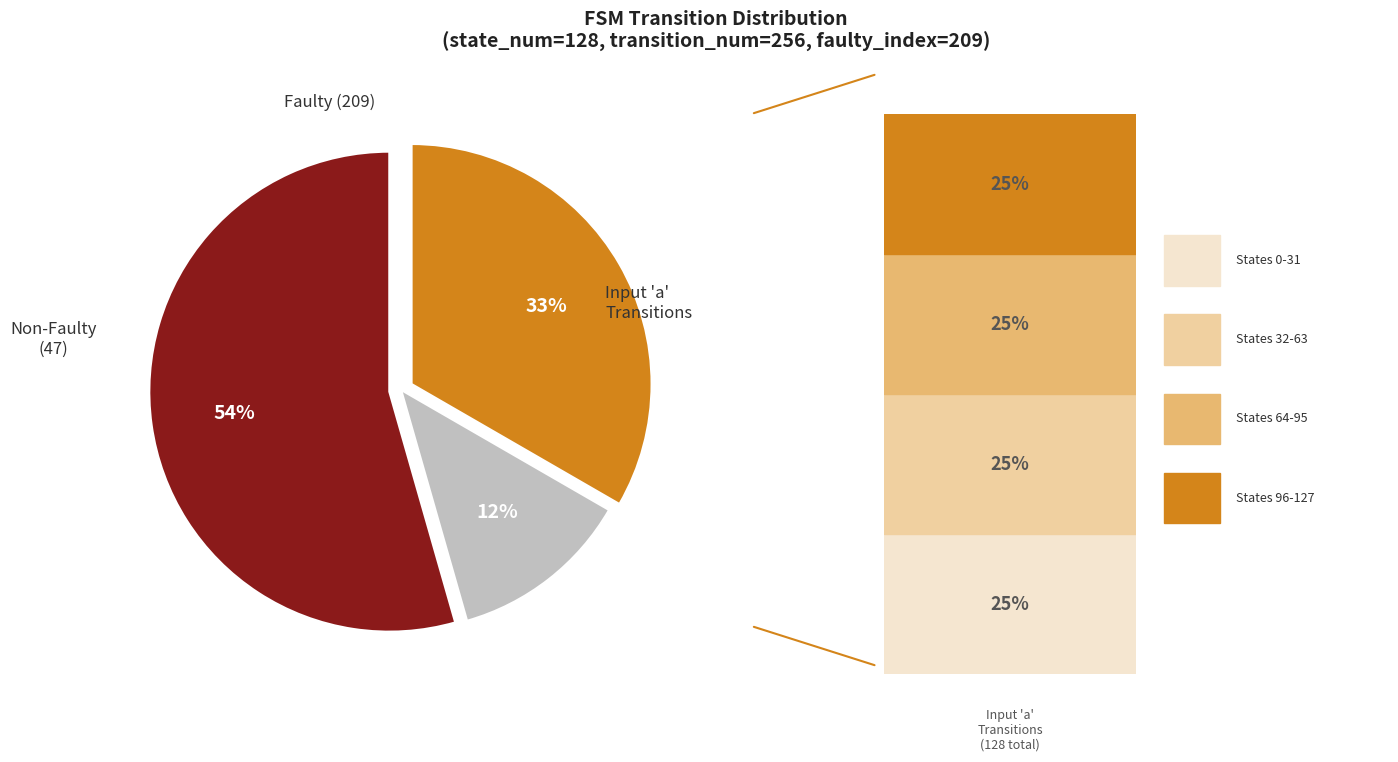

How many segments does this pie chart have?

3